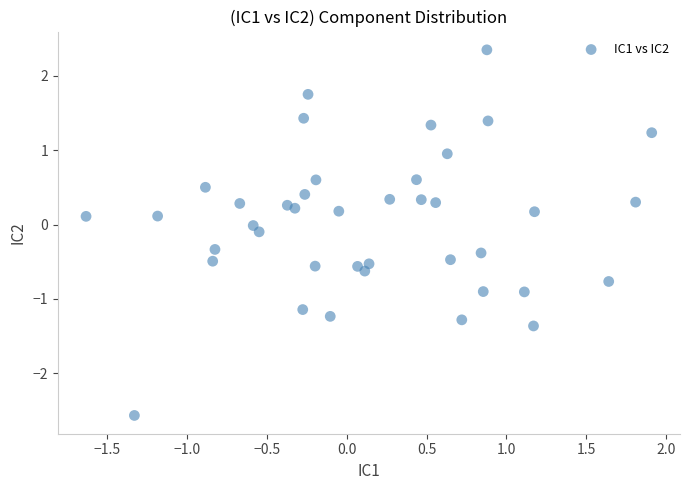

What is the range of X values (max minus min)?

3.5